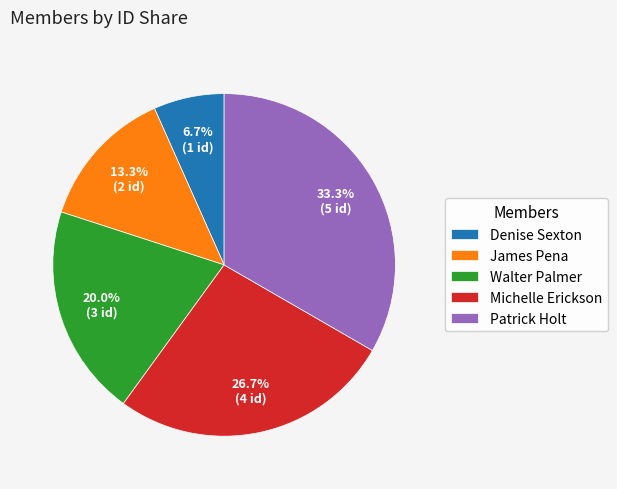

What percentage is the Michelle Erickson slice, to the nearest percent?

27%